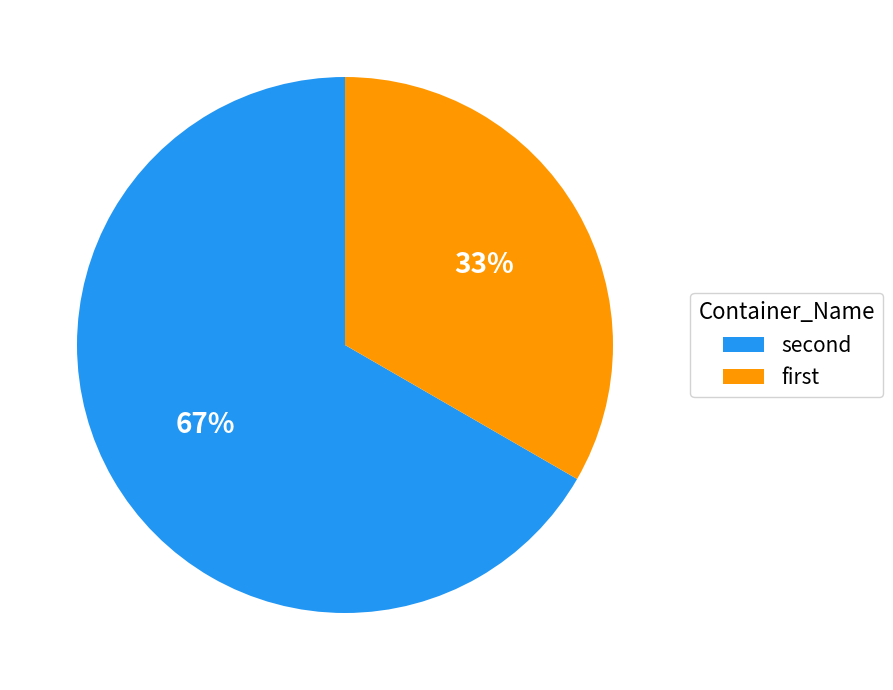

How many segments does this pie chart have?

2